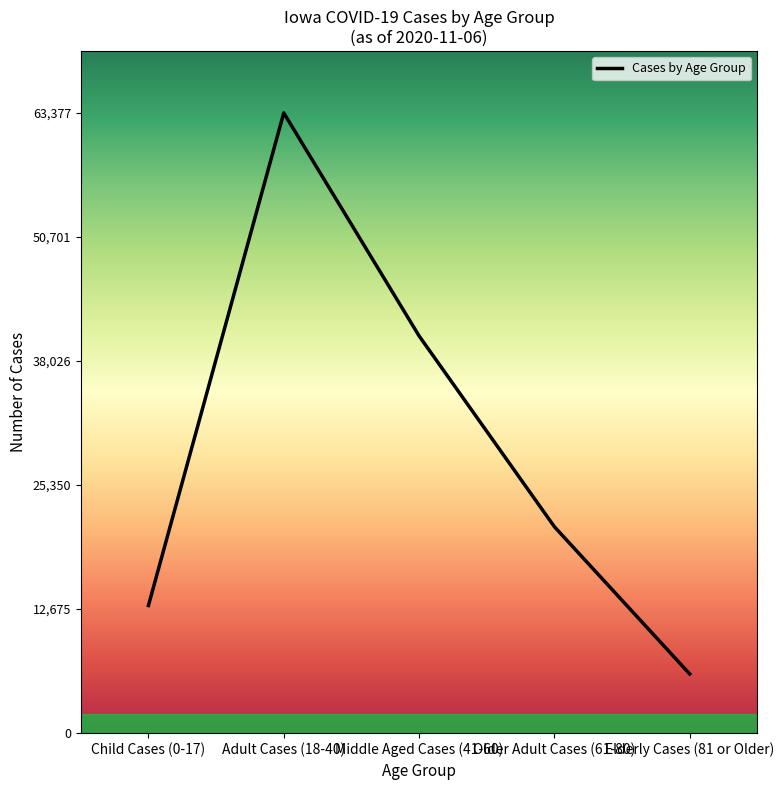

How many distinct data groups are displayed?

1